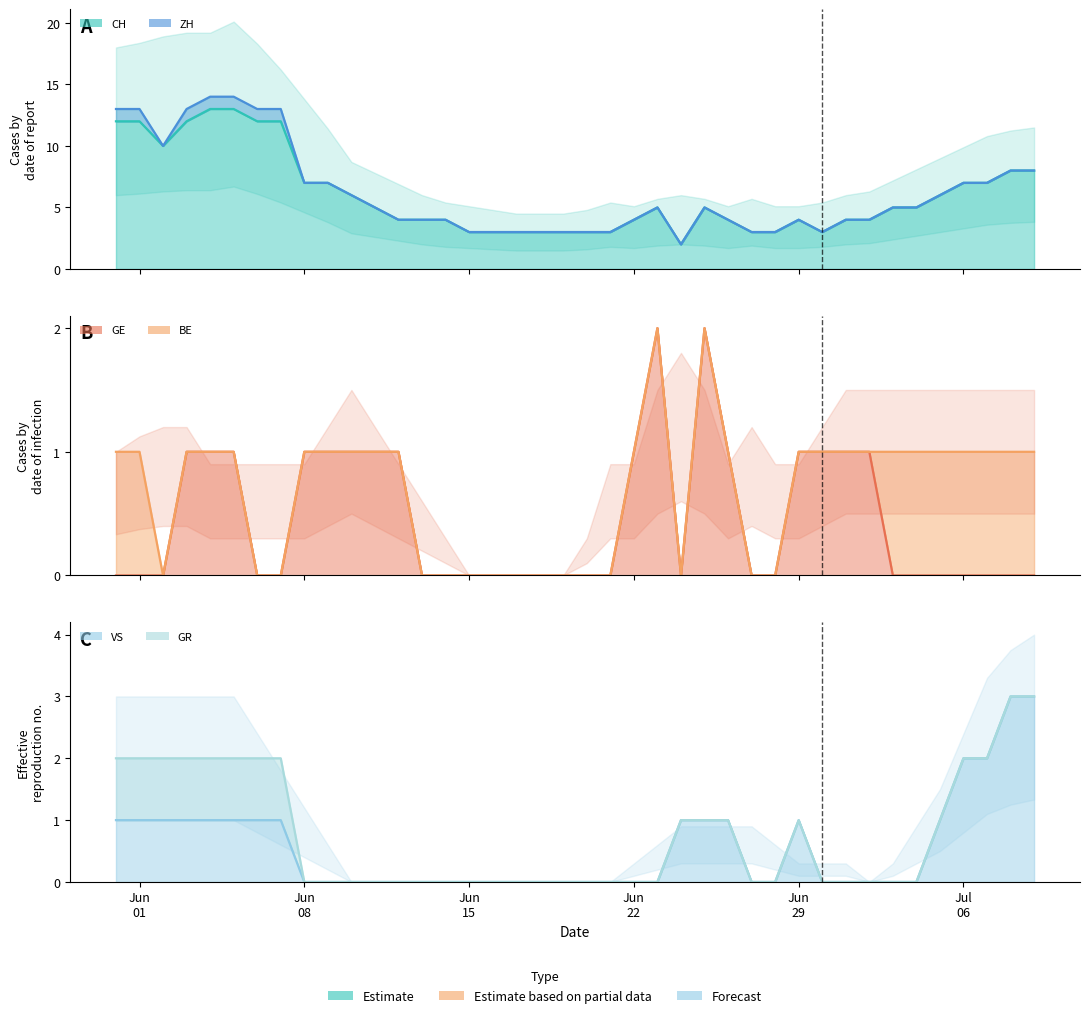

True or false: CH and VS cross at least once.

False